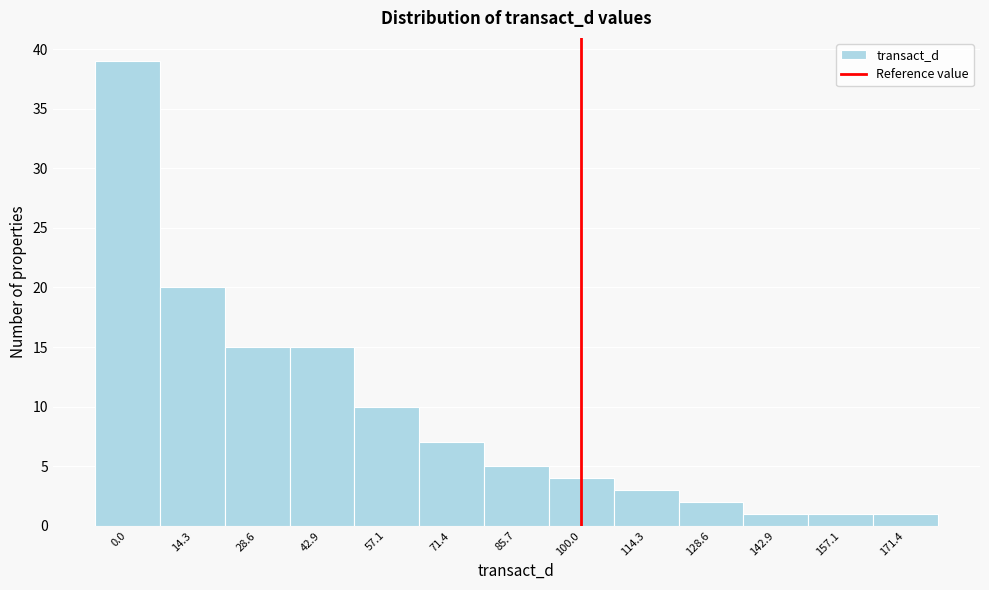

Reading left to right, list every bar in this chart as the range it spans on the x-axis followed by its height. Neither the bar edges nor the heights are printed on the chart, so give them approximately, as read against the axes.

-8 to 8: 39
8 to 22: 20
22 to 36: 15
36 to 50: 15
50 to 64: 10
64 to 78: 7
78 to 92: 5
92 to 108: 4
108 to 122: 3
122 to 136: 2
136 to 150: 1
150 to 164: 1
164 to 178: 1